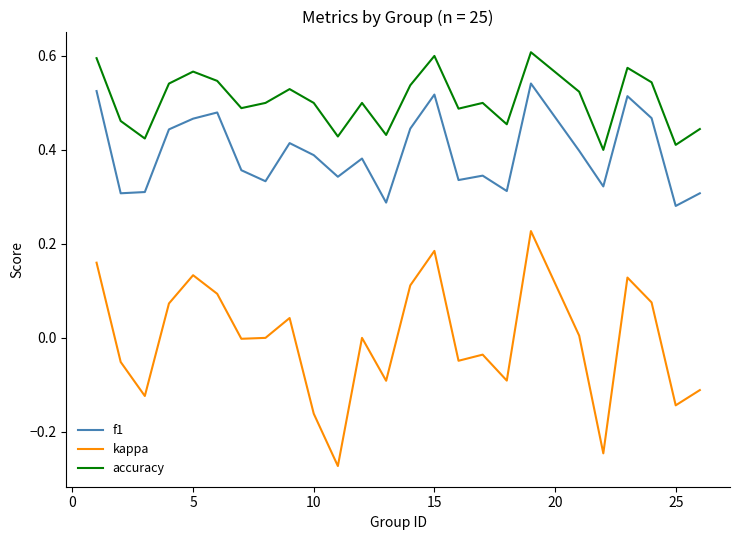

Which series has the widest spread of values?

kappa